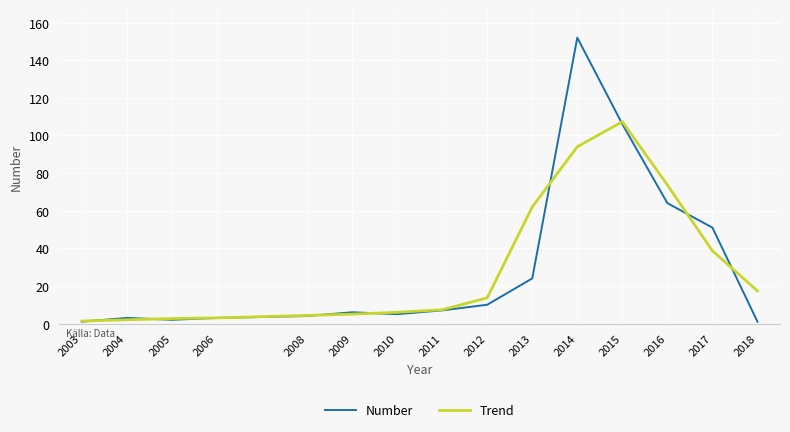

What is the difference between the highest and lowest values at 2013?

38.0